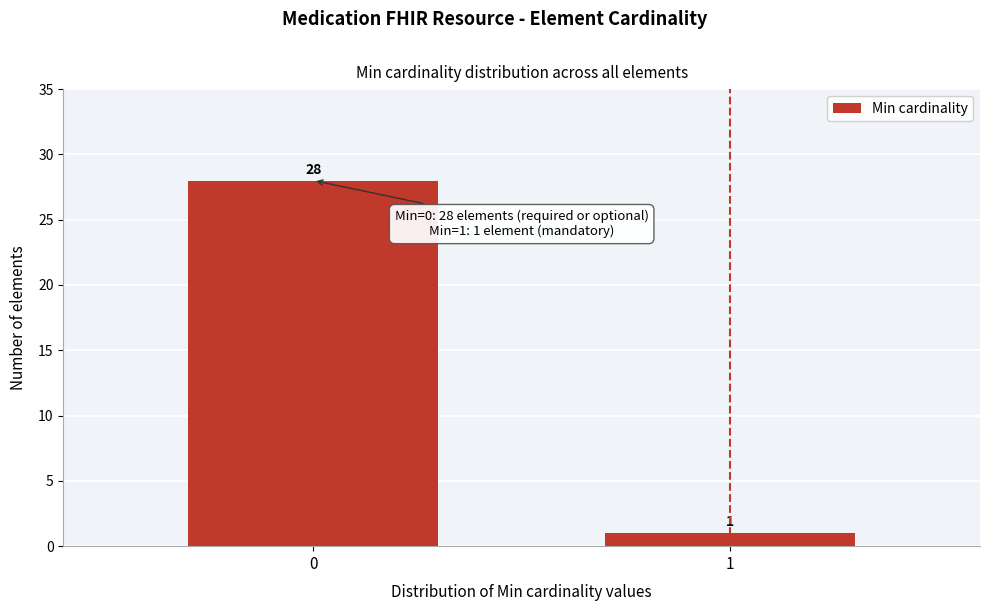

Reading right to left, list all the values displayed in this chart.

1=1	0=28